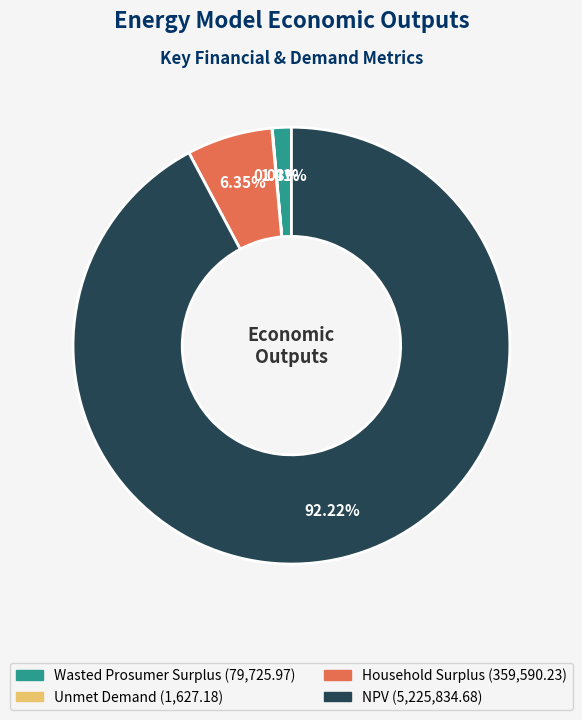

To the nearest percent, what is the difference between the Wasted Prosumer Surplus and Household Surplus slice percentages?

5%